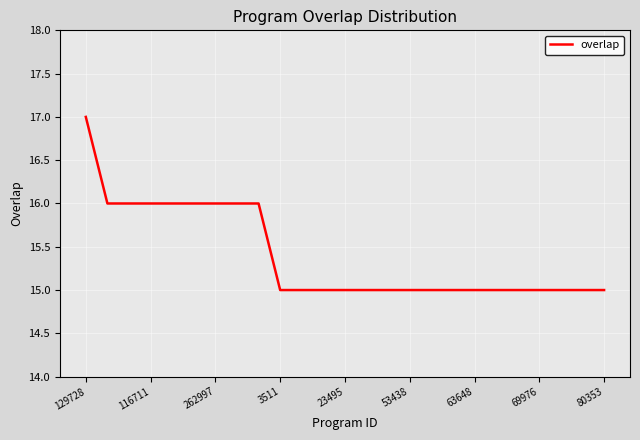

What is the smallest value displayed?

15